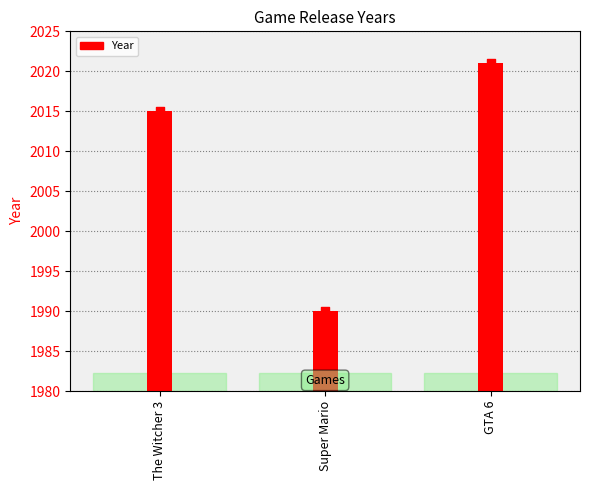

Which has a higher value, Super Mario or The Witcher 3?

The Witcher 3